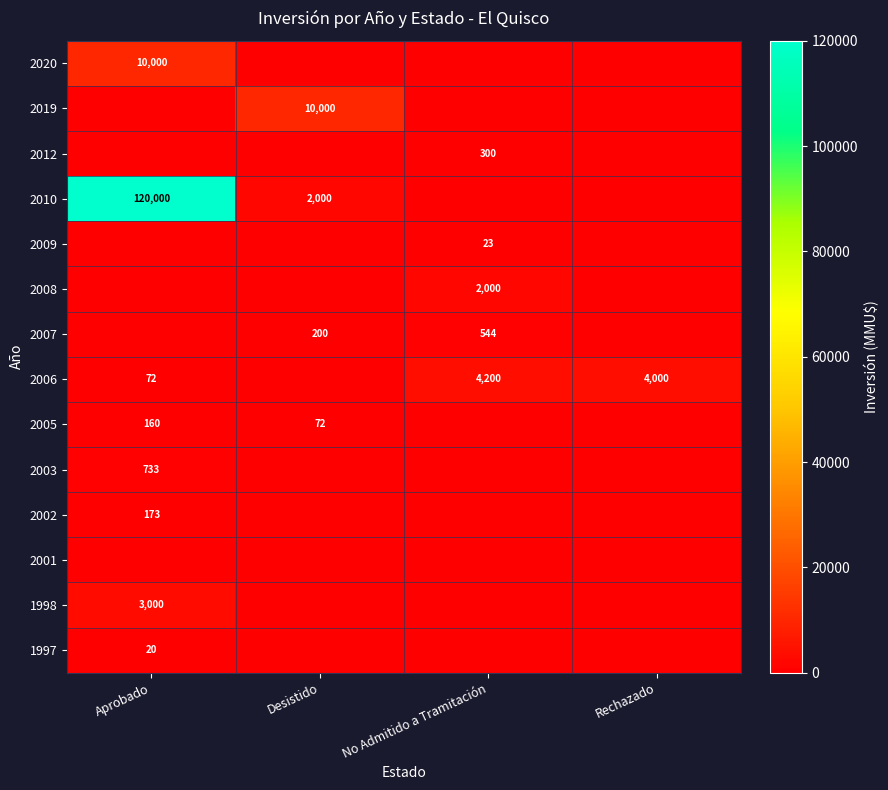

The 2006 series shows 2395 at Rechazado. True or false?

False